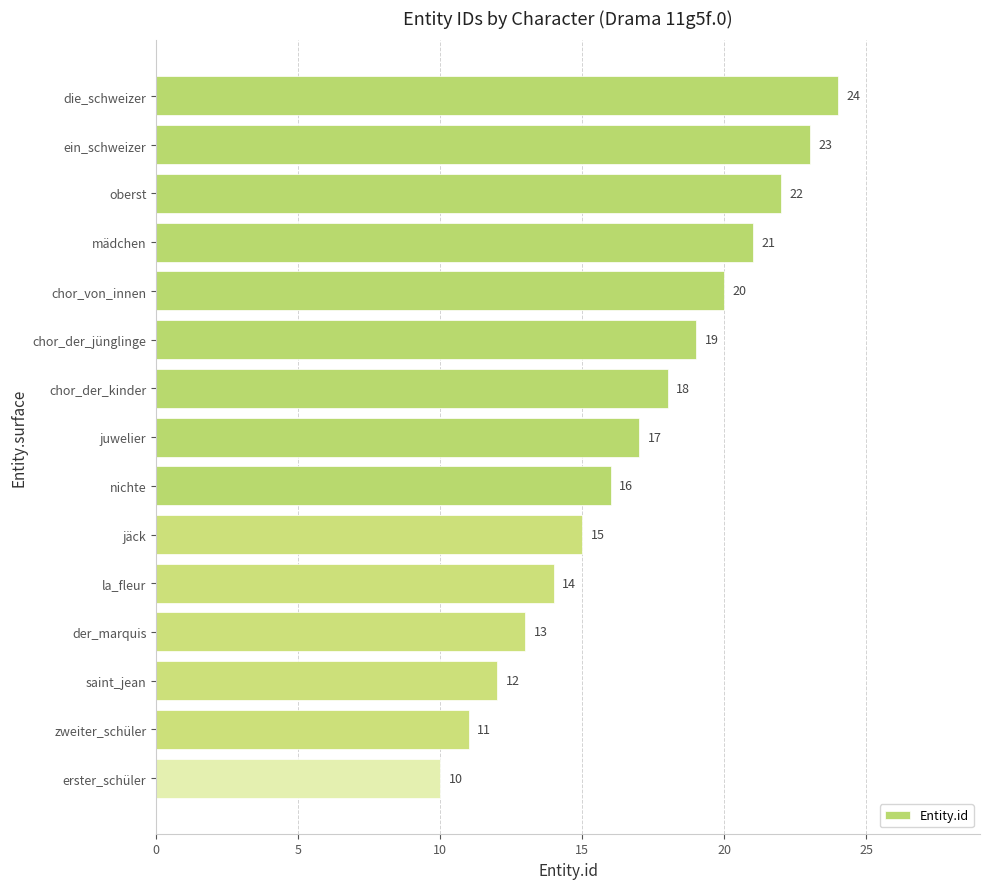

Reading top to bottom, what are all the values shown in this chart?

24	23	22	21	20	19	18	17	16	15	14	13	12	11	10